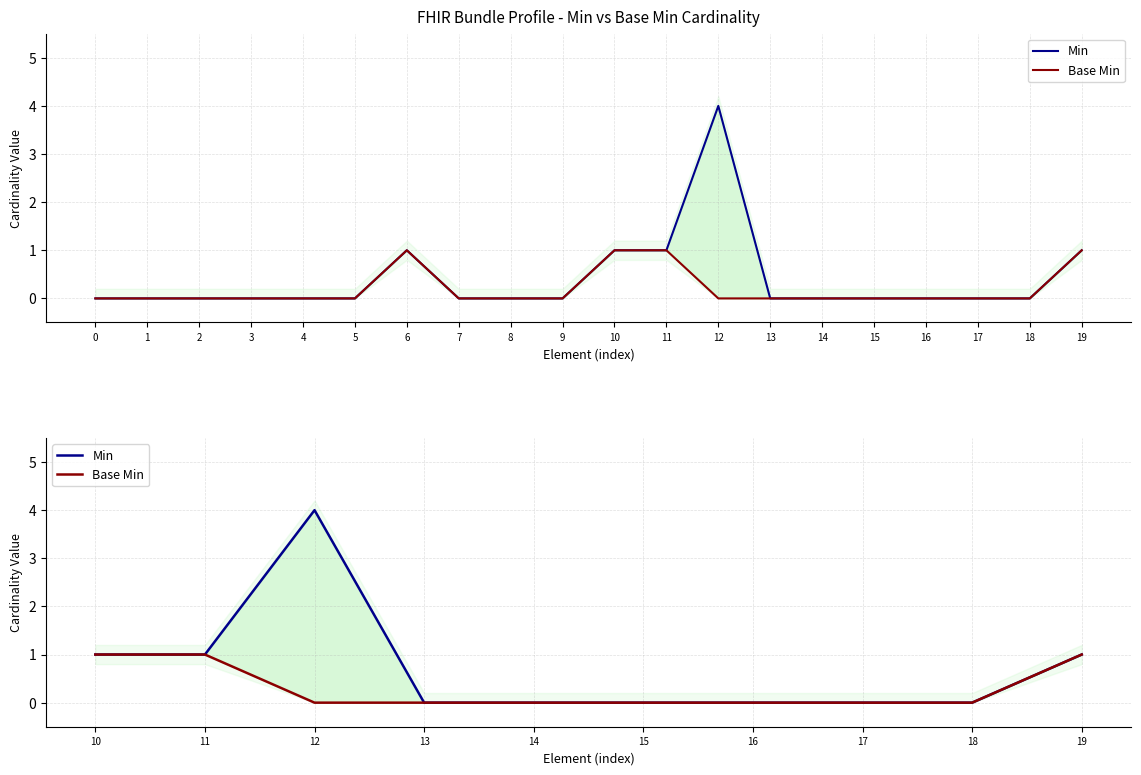

Rank the series at 13 from lowest to highest value.

Min, Base Min